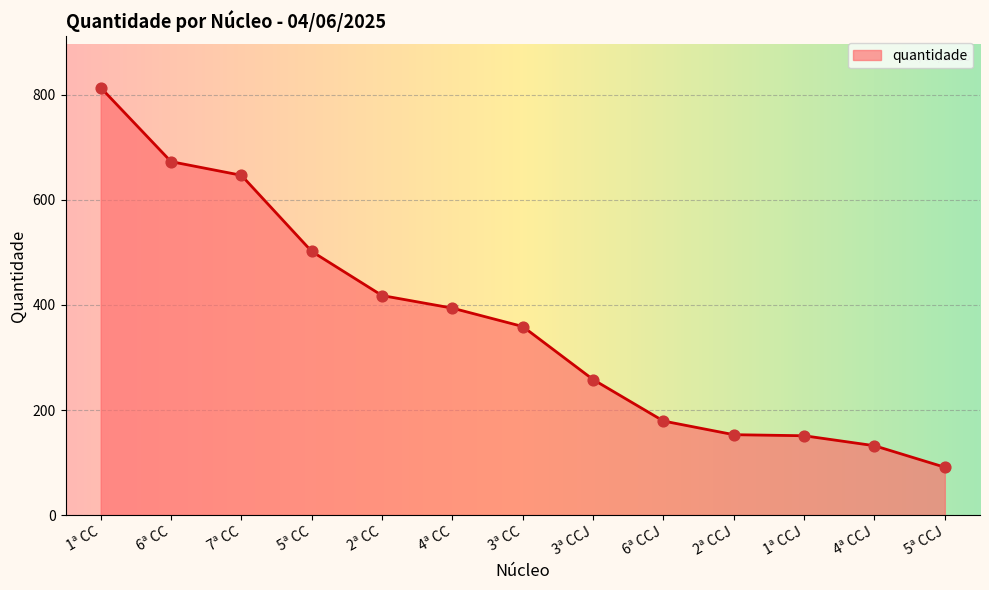

What is the change in value from 5ª CC to 2ª CC?

-84